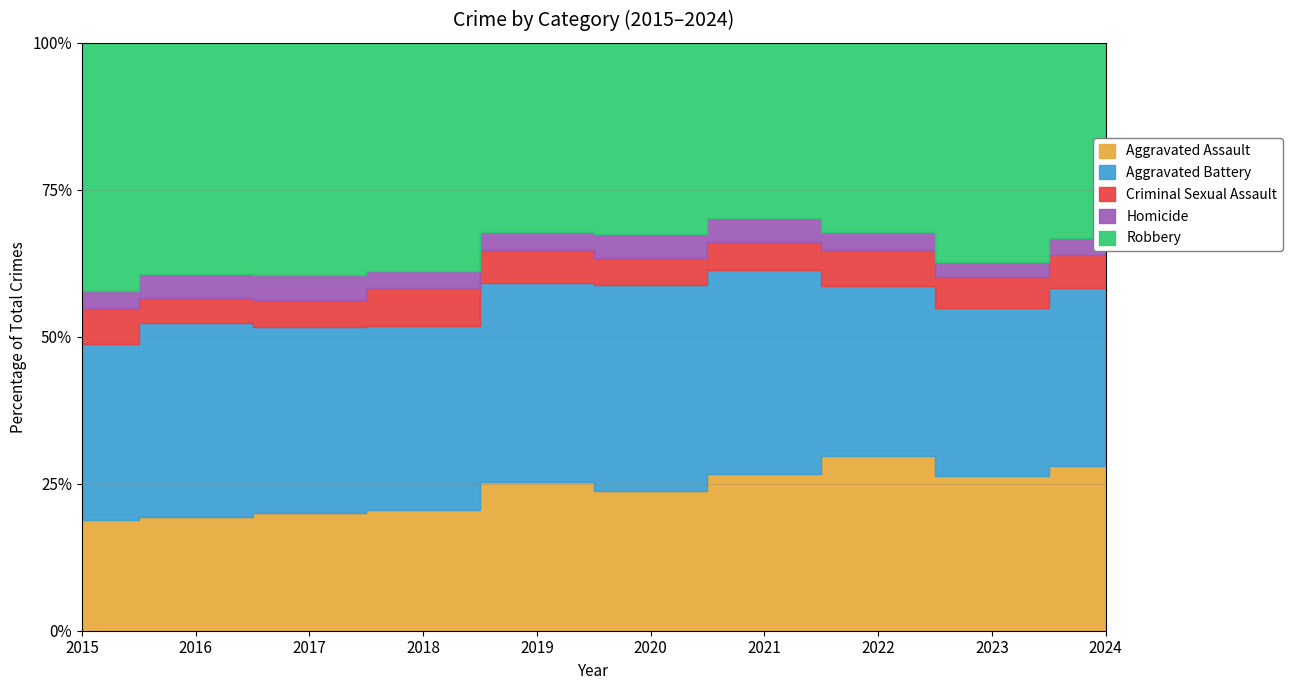

What are all the series names shown in the legend?

Aggravated Assault, Aggravated Battery, Criminal Sexual Assault, Homicide, Robbery